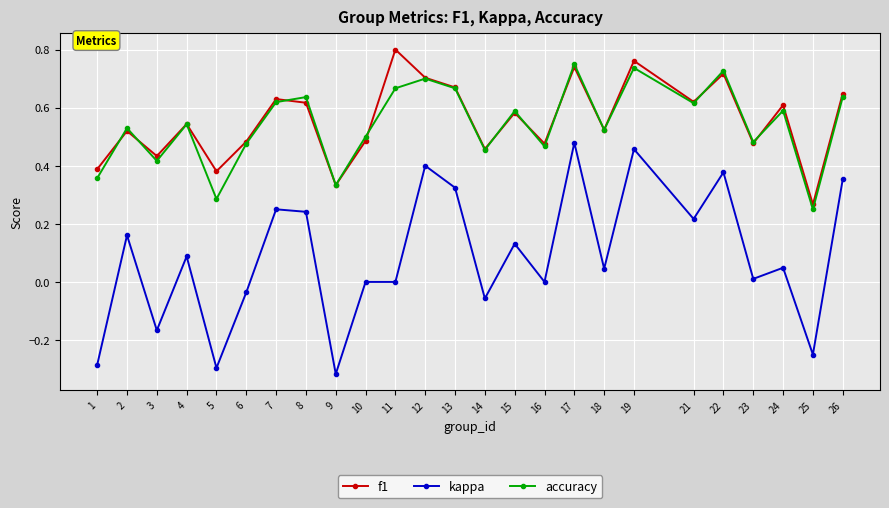

Which series has the largest range (max minus min)?

kappa